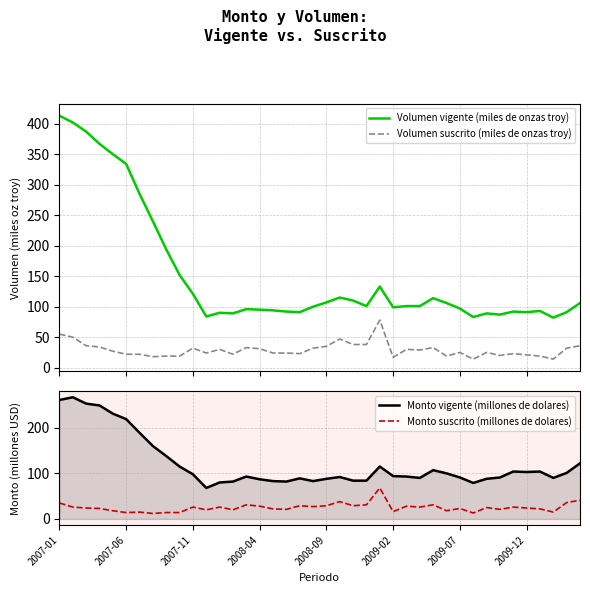

What is the highest value of the Volumen vigente (miles de onzas troy) series?

413